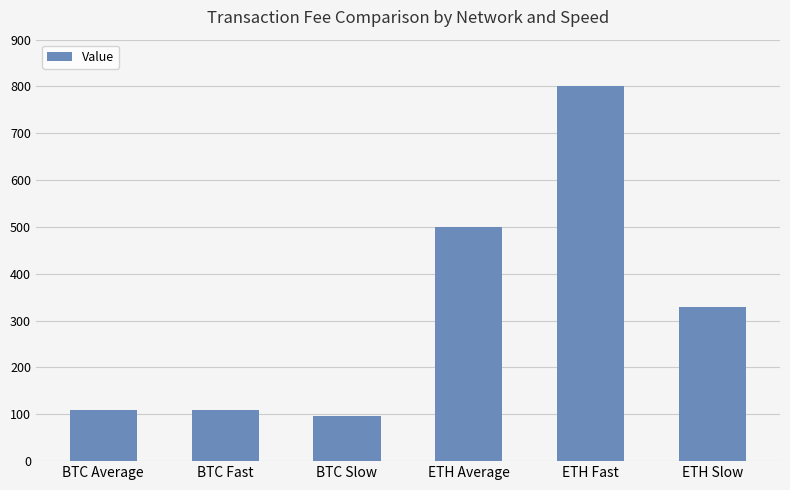

The chart shows a value of 500 at ETH Average. True or false?

True